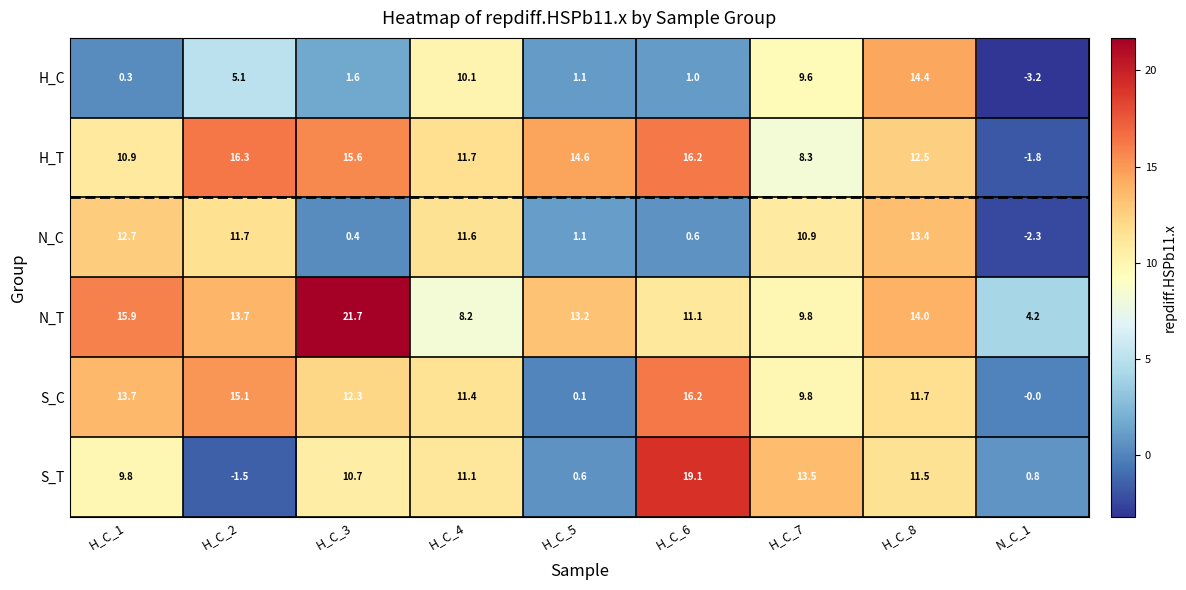

At which label does N_T reach its peak?

H_C_3